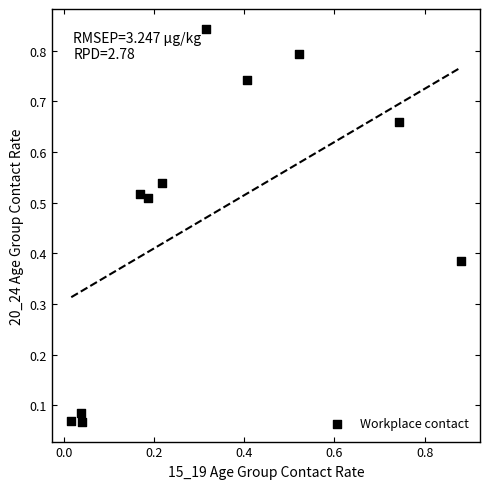

What is the range of X values (max minus min)?

0.9